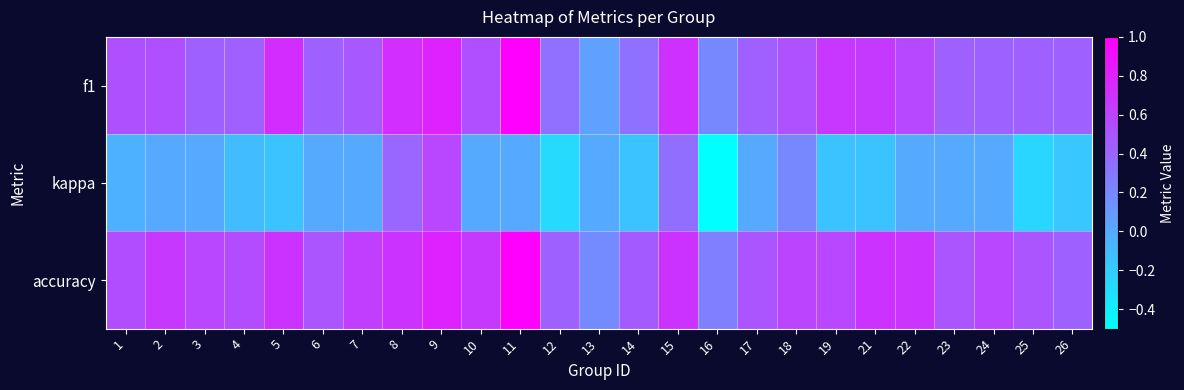

Which label corresponds to the smallest value in the chart?

16